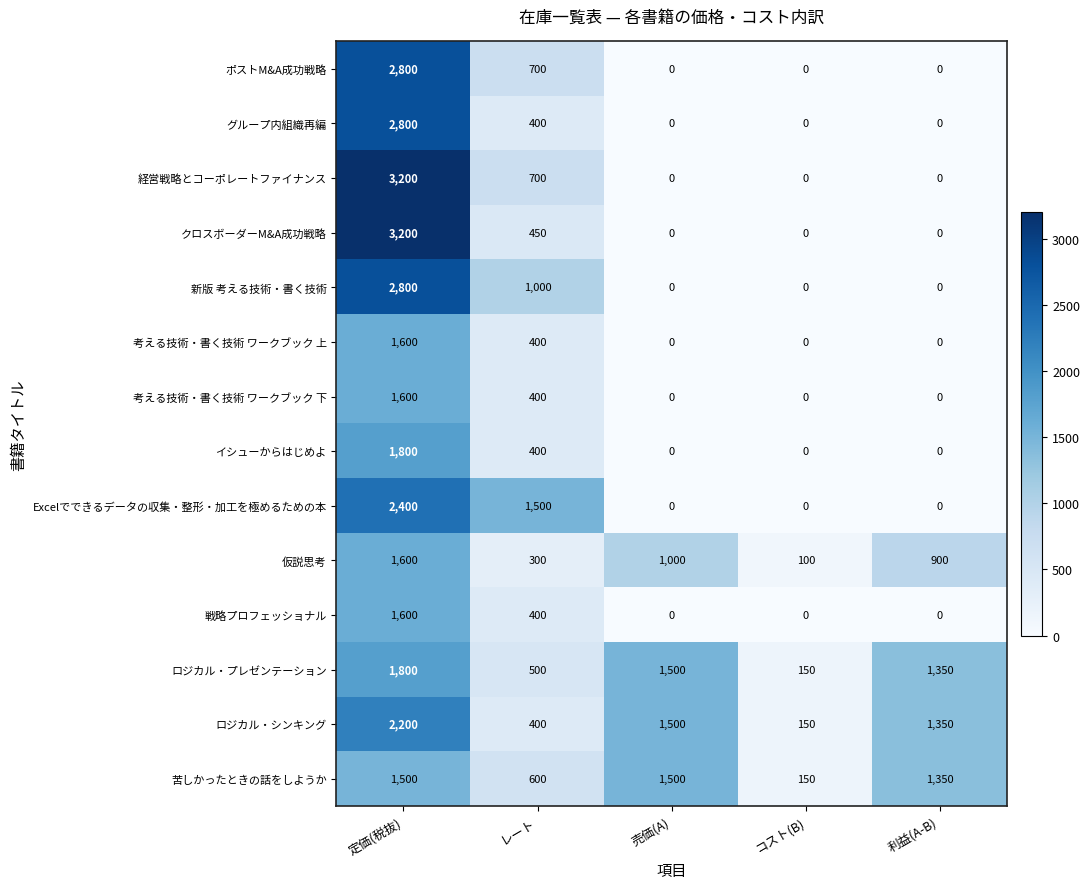

The 考える技術・書く技術 ワークブック 下 series shows 0 at コスト(B). True or false?

True